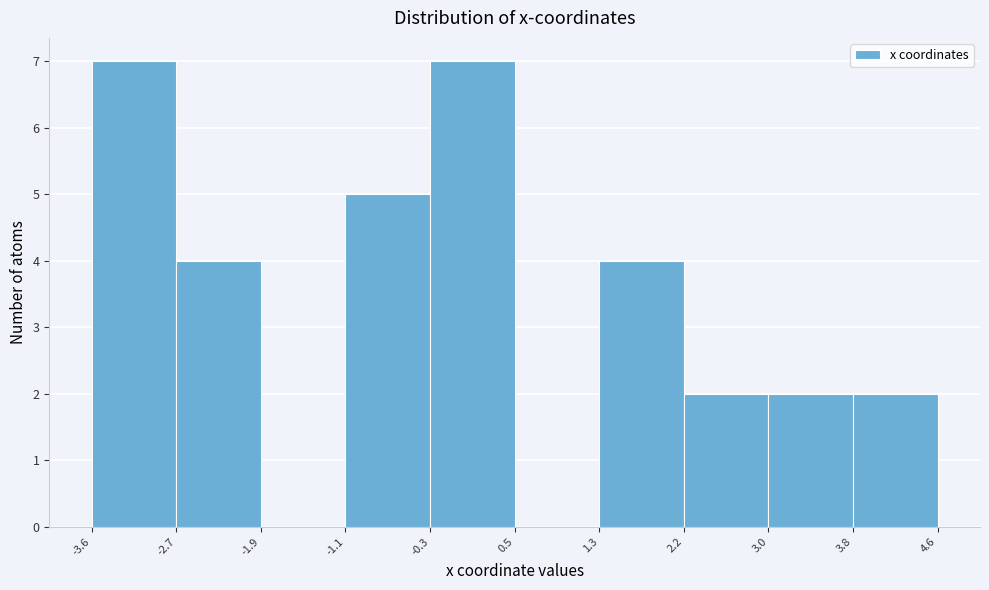

How tall is the bar that spans 1.3 to 2.2 on the x-axis? The values are not printed on the chart, so give them approximately, as read against the axis.

4